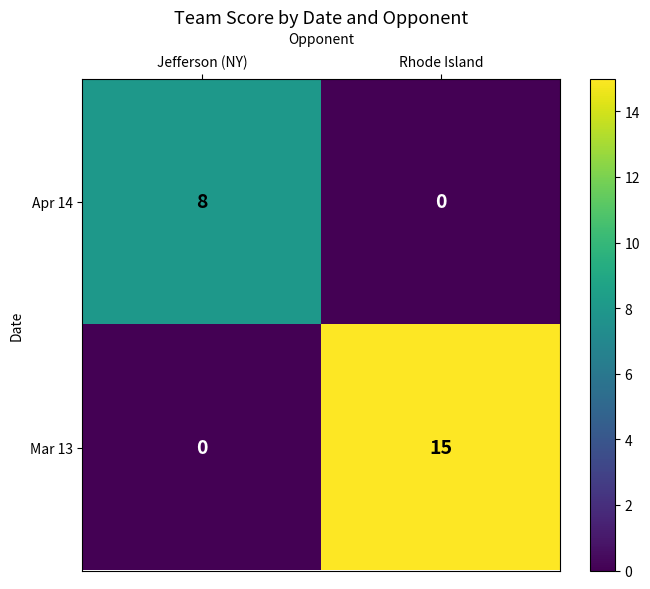

Count the number of data series in this chart.

2